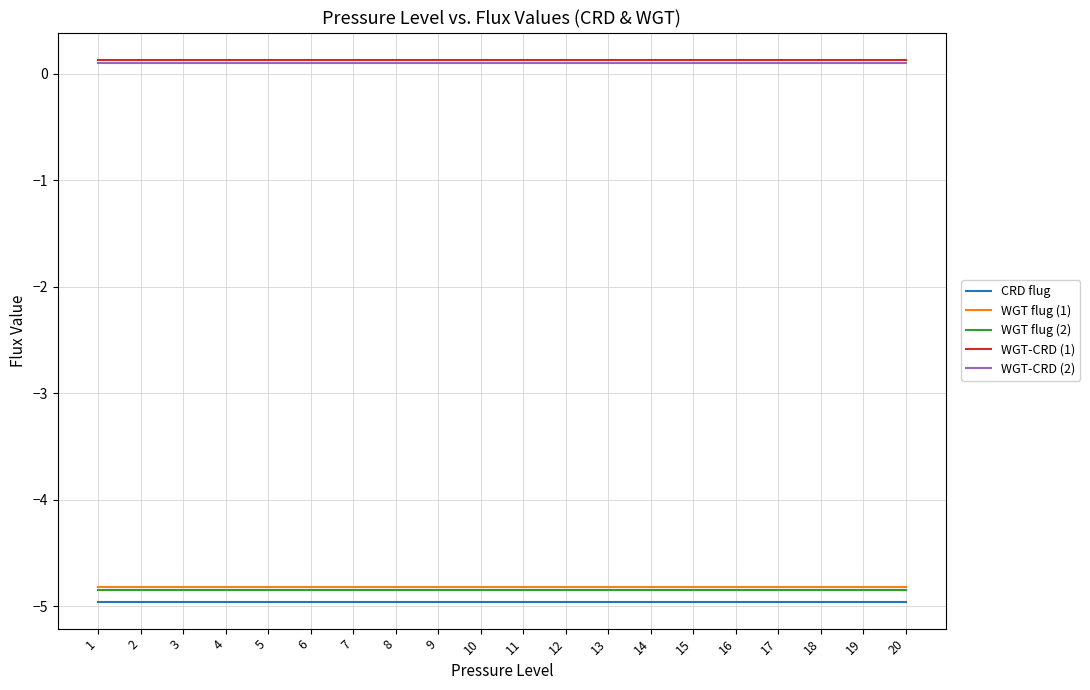

What is the difference between the highest and lowest values at 4?

5.1